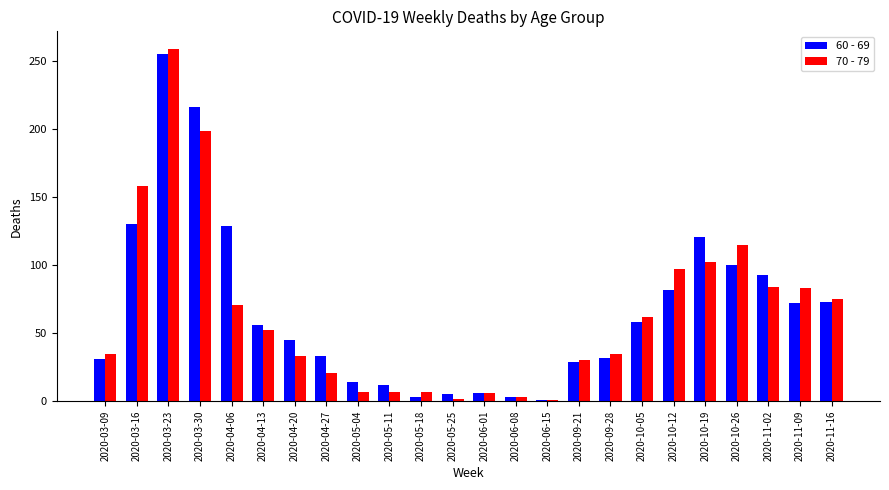

What is the value of the 70 - 79 bar at the 12th from the left?

2